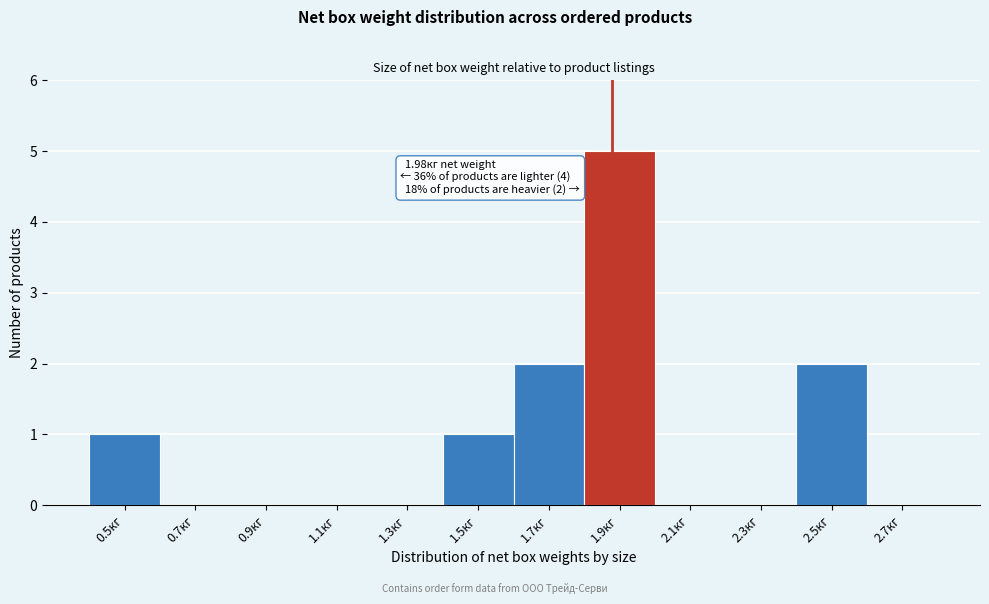

Reading right to left, extract all data points from this chart.

2.7кг=0	2.5кг=2	2.3кг=0	2.1кг=0	1.9кг=5	1.7кг=2	1.5кг=1	1.3кг=0	1.1кг=0	0.9кг=0	0.7кг=0	0.5кг=1